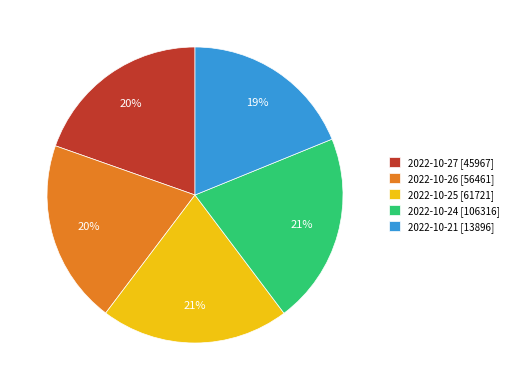

Does any single category account for the majority?

No